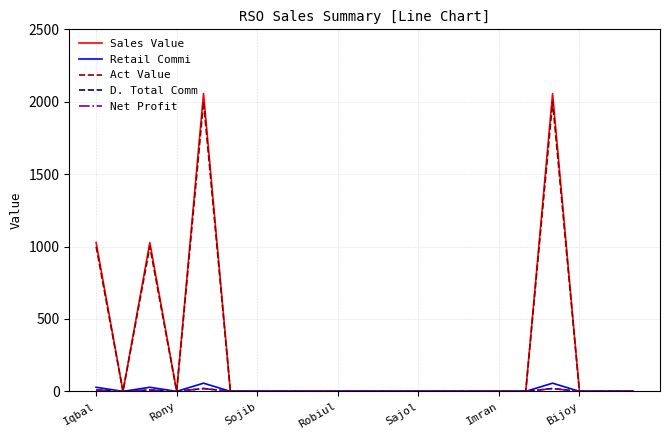

At which label is Sales Value closest to 1028?

Iqbal